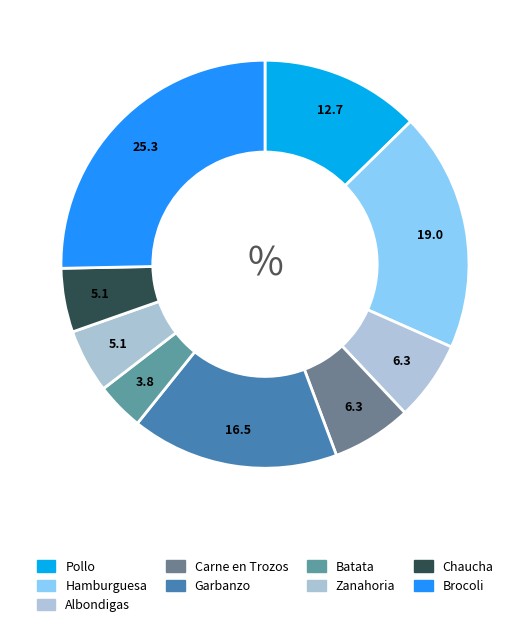

Is there any slice that represents more than half of the pie?

No